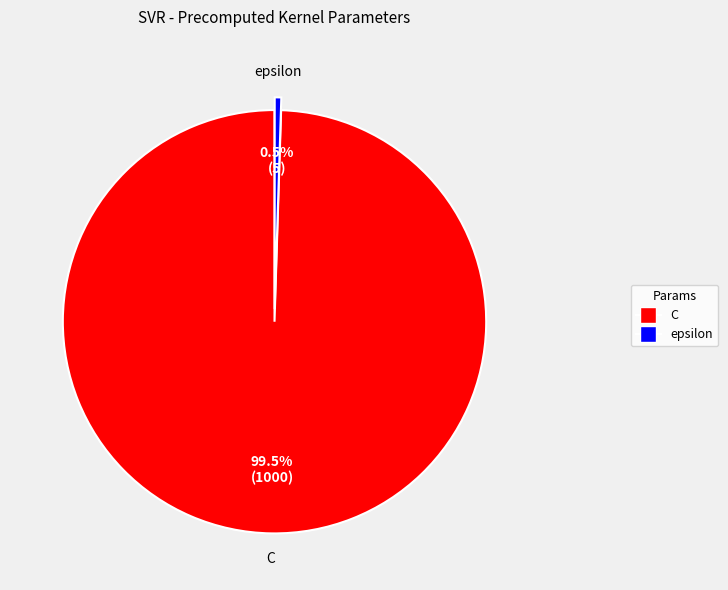

Do epsilon and C together represent more than half of the pie?

Yes